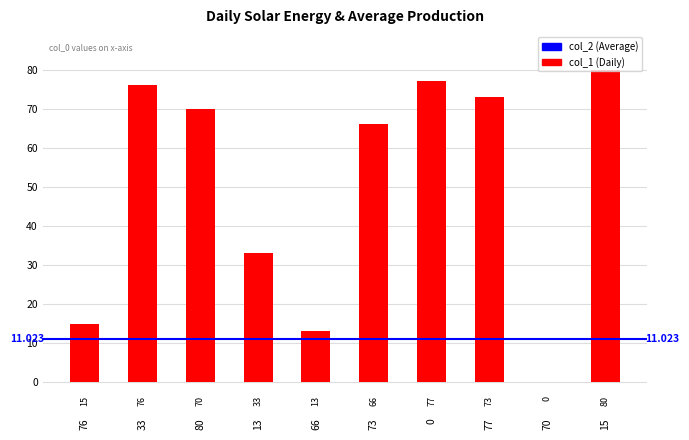

List the labels in order of value, smallest first.

70, 66, 76, 13, 73, 80, 77, 33, 0, 15